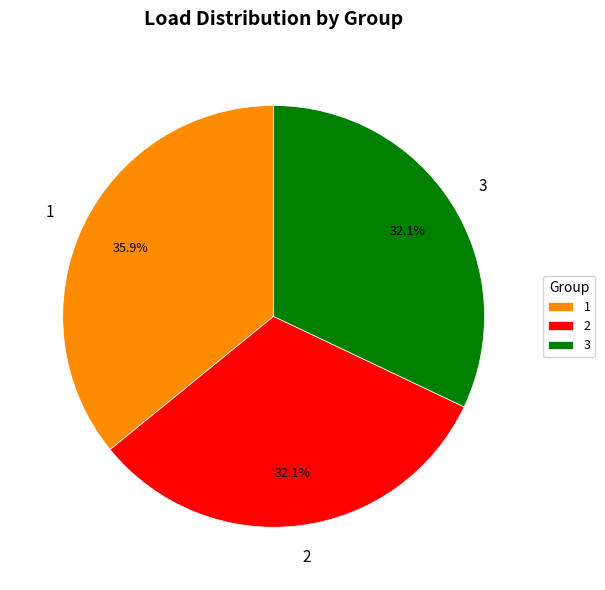

Is 1 the majority of the pie?

No